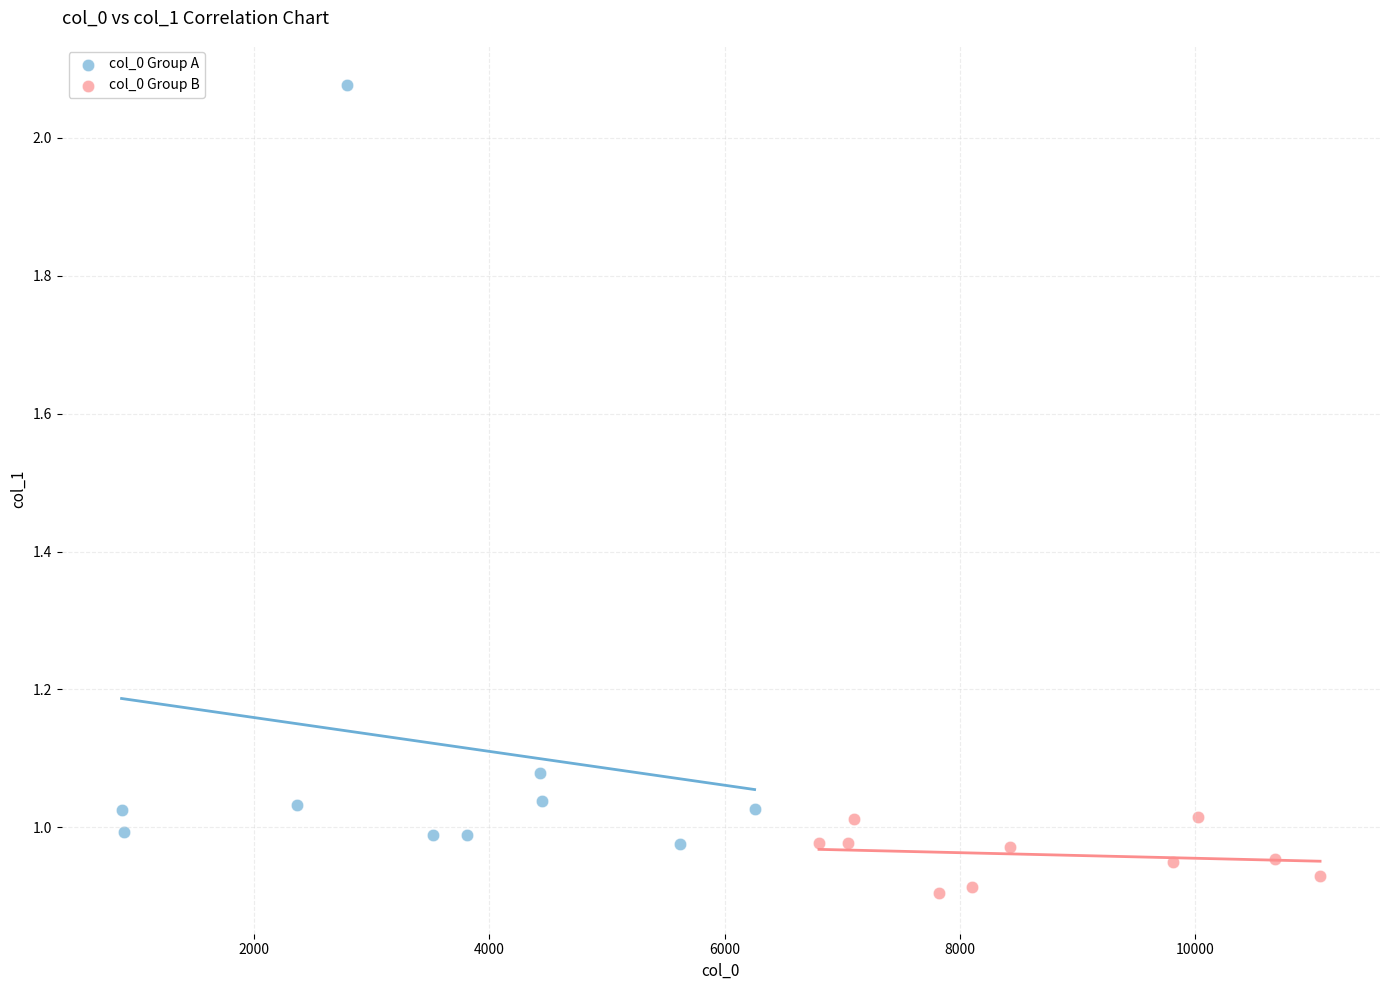

Which series contains the highest Y value?

col_0 Group A